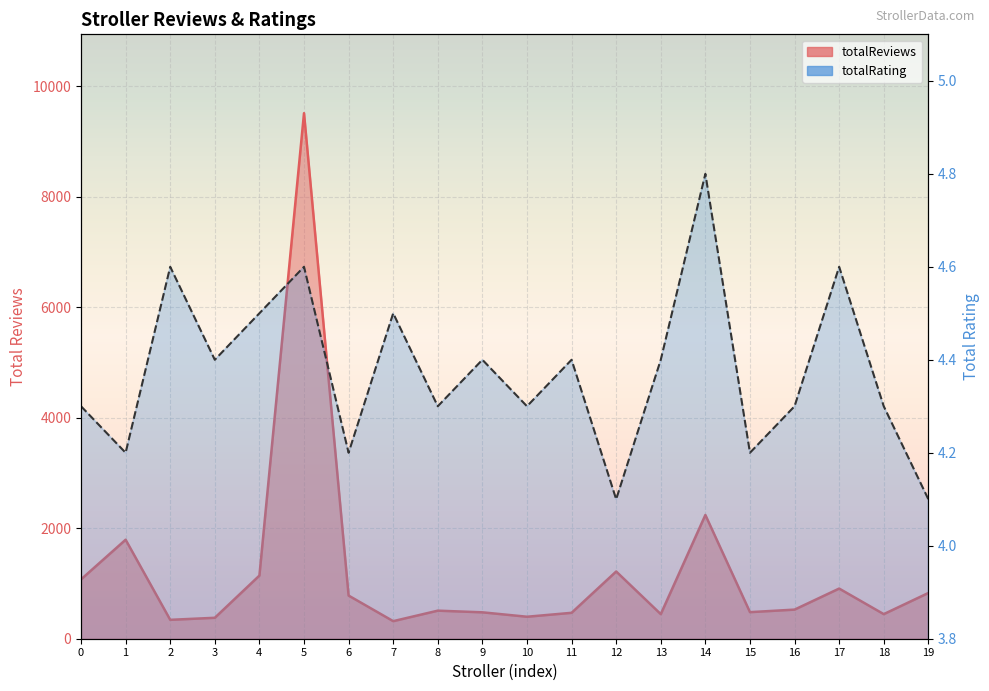

Does the chart display data point markers on the line(s)?

No